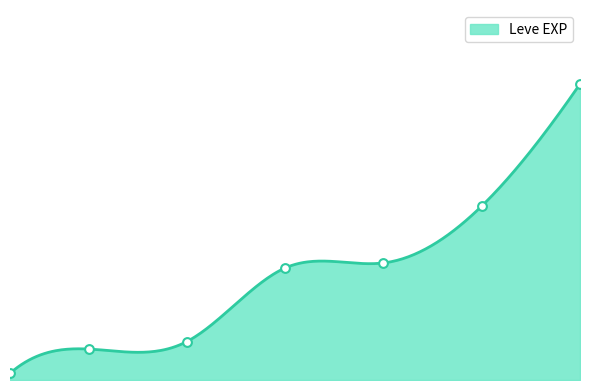

Between 10 and 1, which is larger?

10